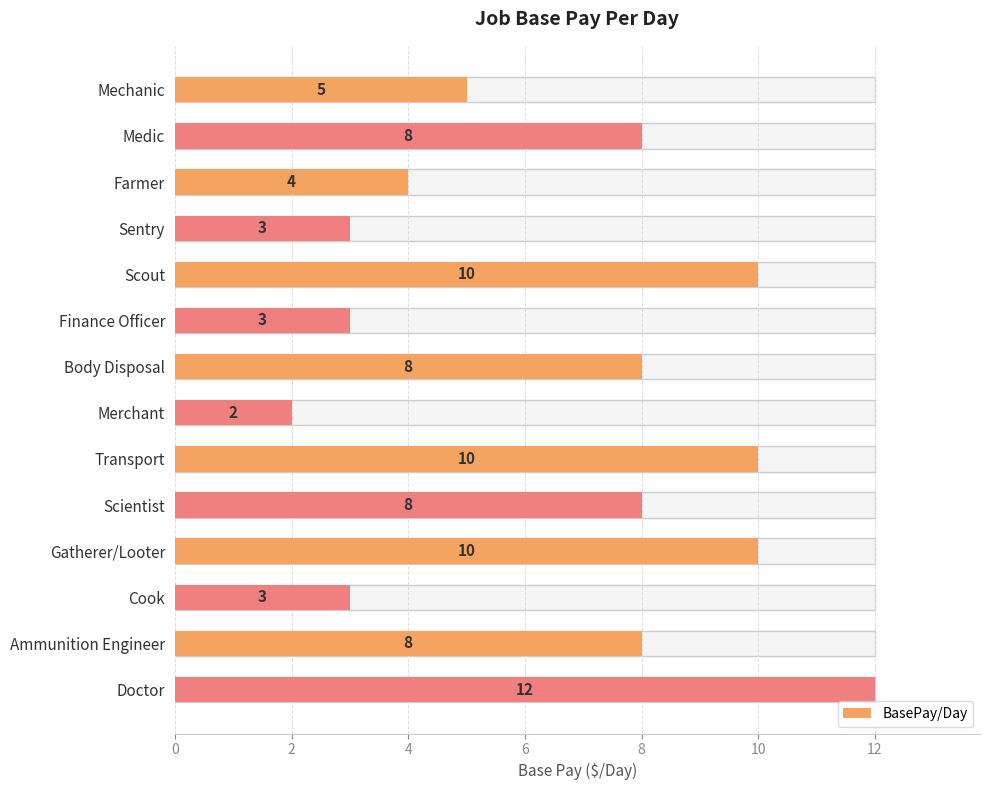

How many values exceed 8?

4